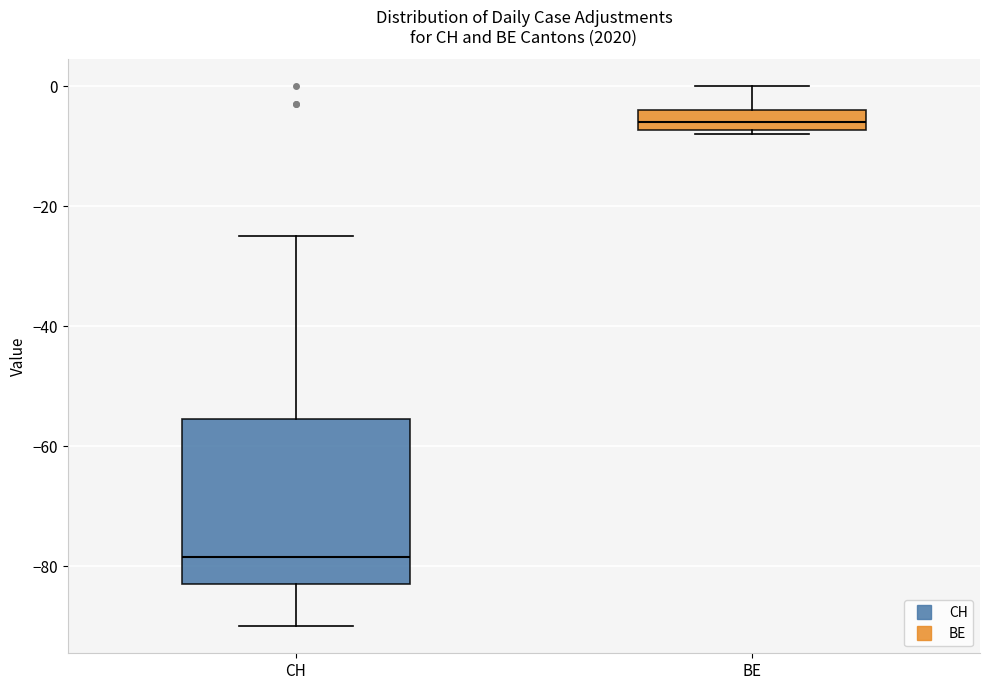

Which box's median line is the highest?

BE